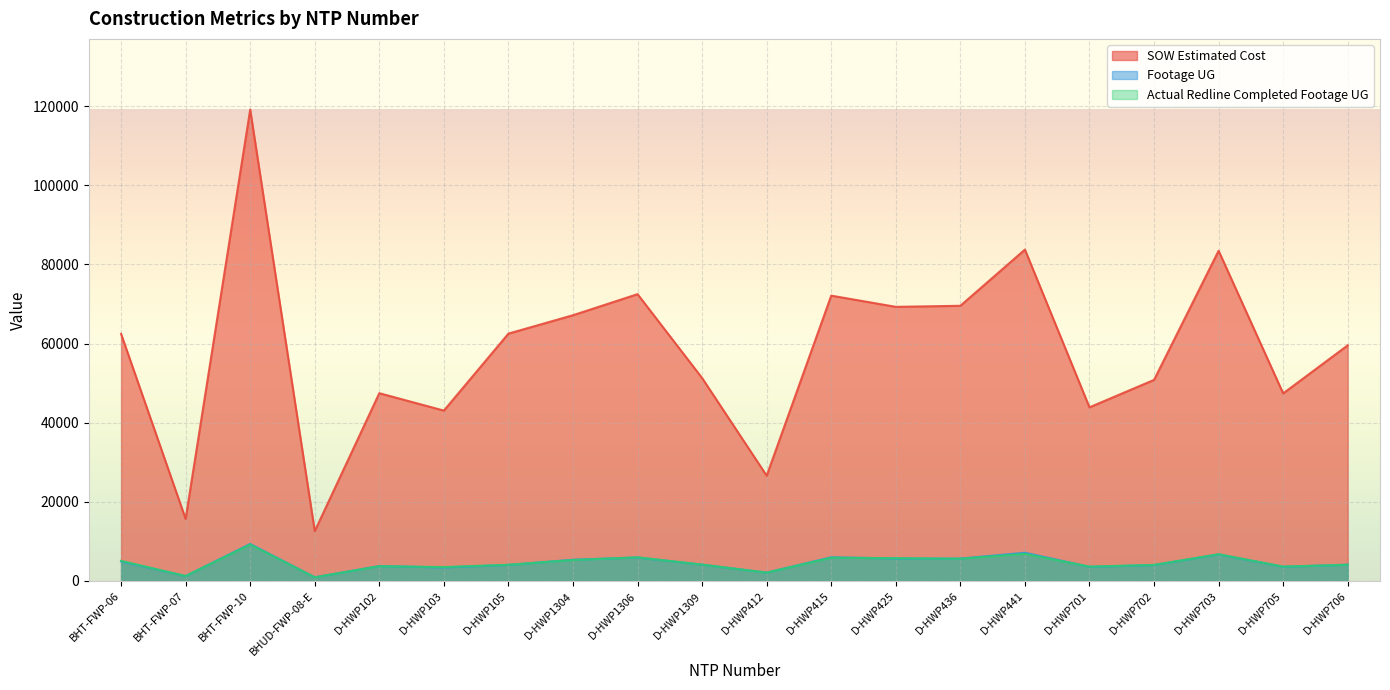

True or false: SOW Estimated Cost has more than 2 points higher than both neighbors.

True